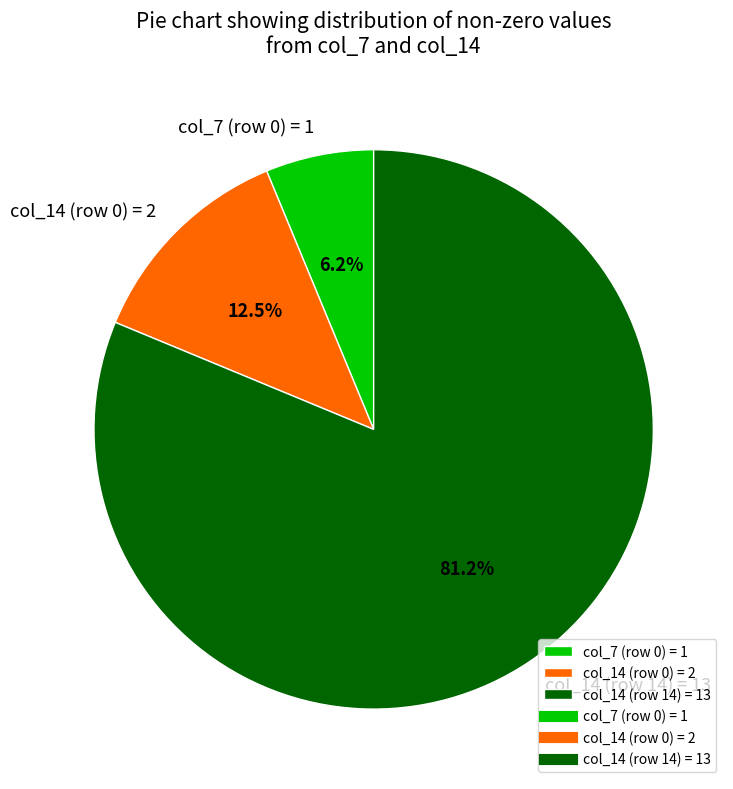

Is col_14 (row 14) = 13 the majority of the pie?

Yes